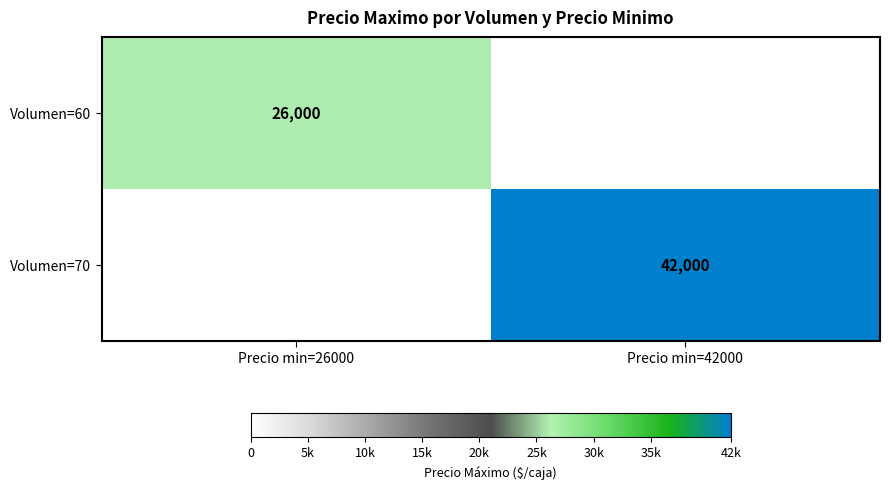

What is the difference between the highest and lowest values at Precio min=26000?

26000